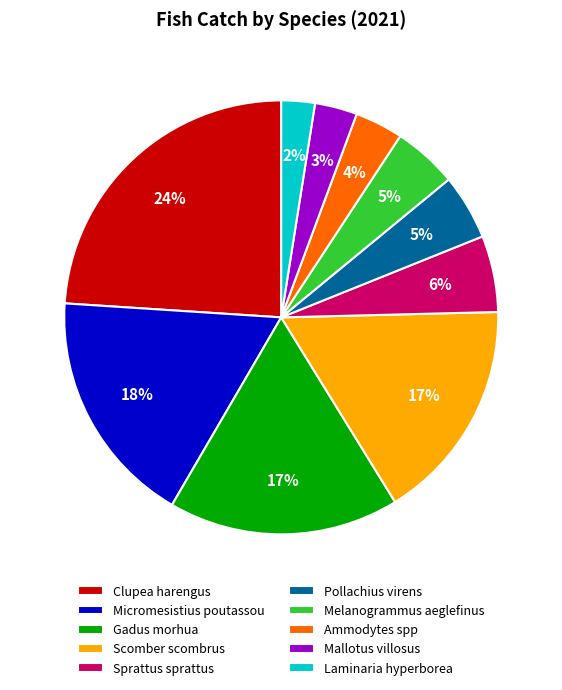

Which category has the smallest portion of the pie?

Laminaria hyperborea